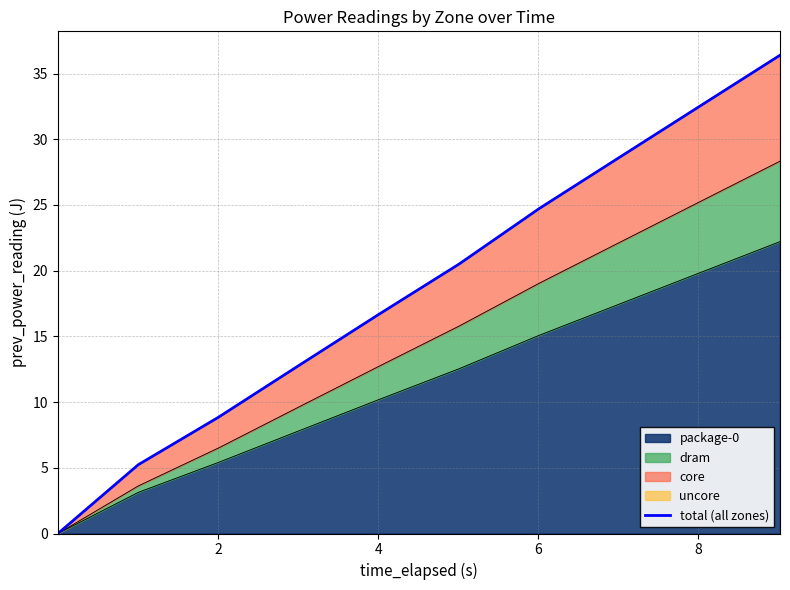

How many data points are above 20?

5